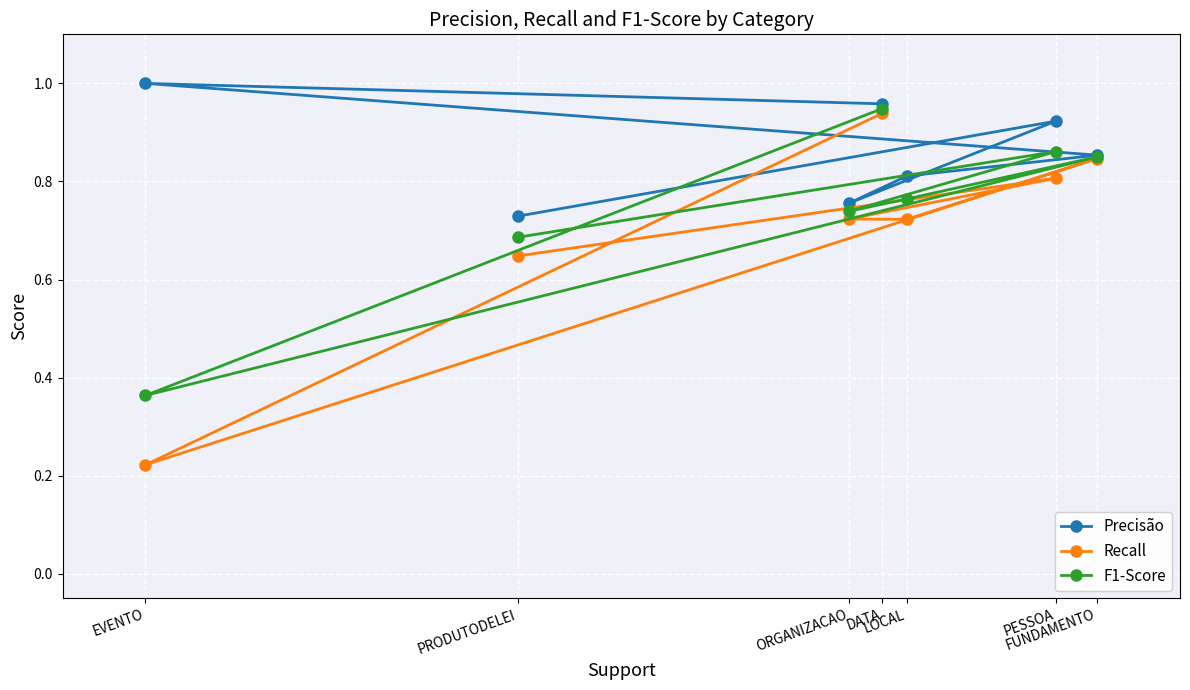

True or false: Precisão and F1-Score cross at least once.

False